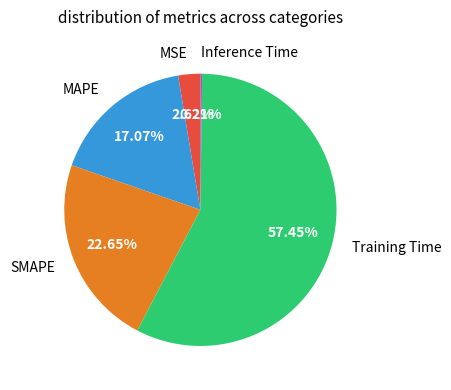

To the nearest percent, what percentage of the pie is MSE?

3%